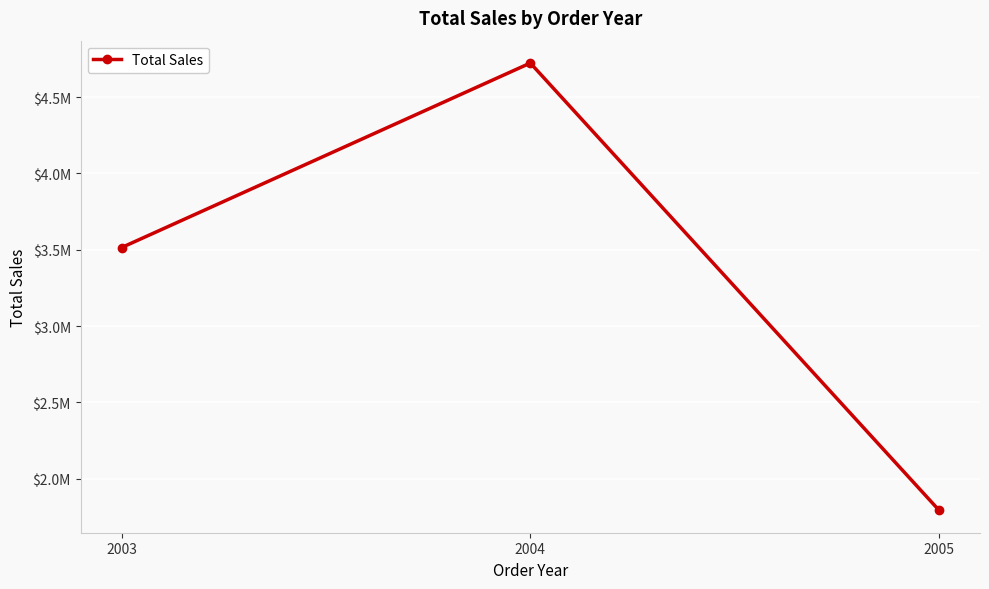

True or false: the data shows 1791486.7 at 2005.

True